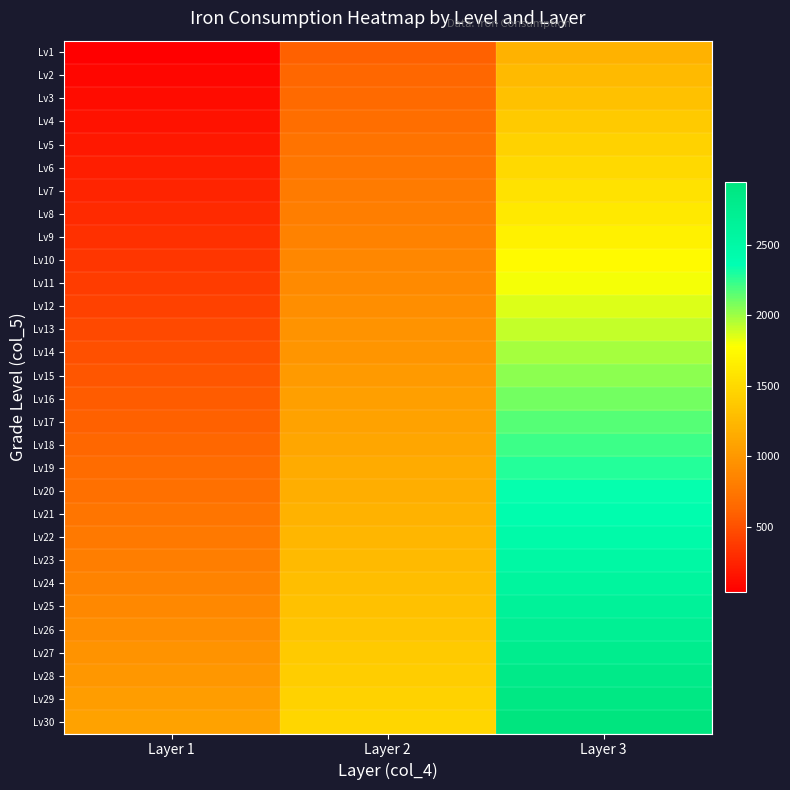

Which series has the widest spread of values?

Lv30